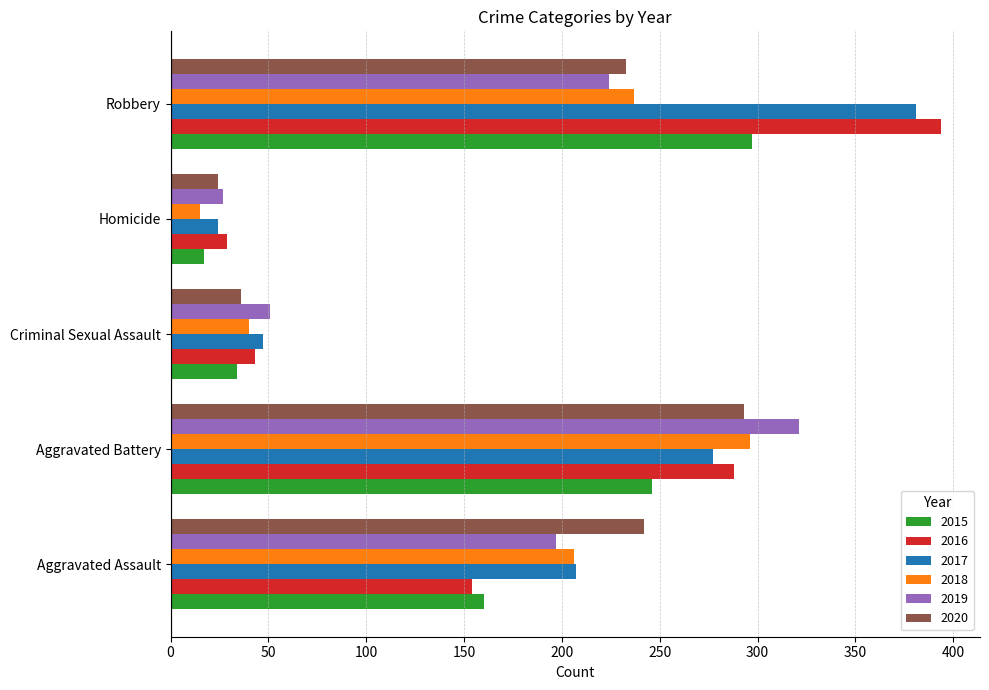

Where is 2019 nearest to the value 174?

Aggravated Assault